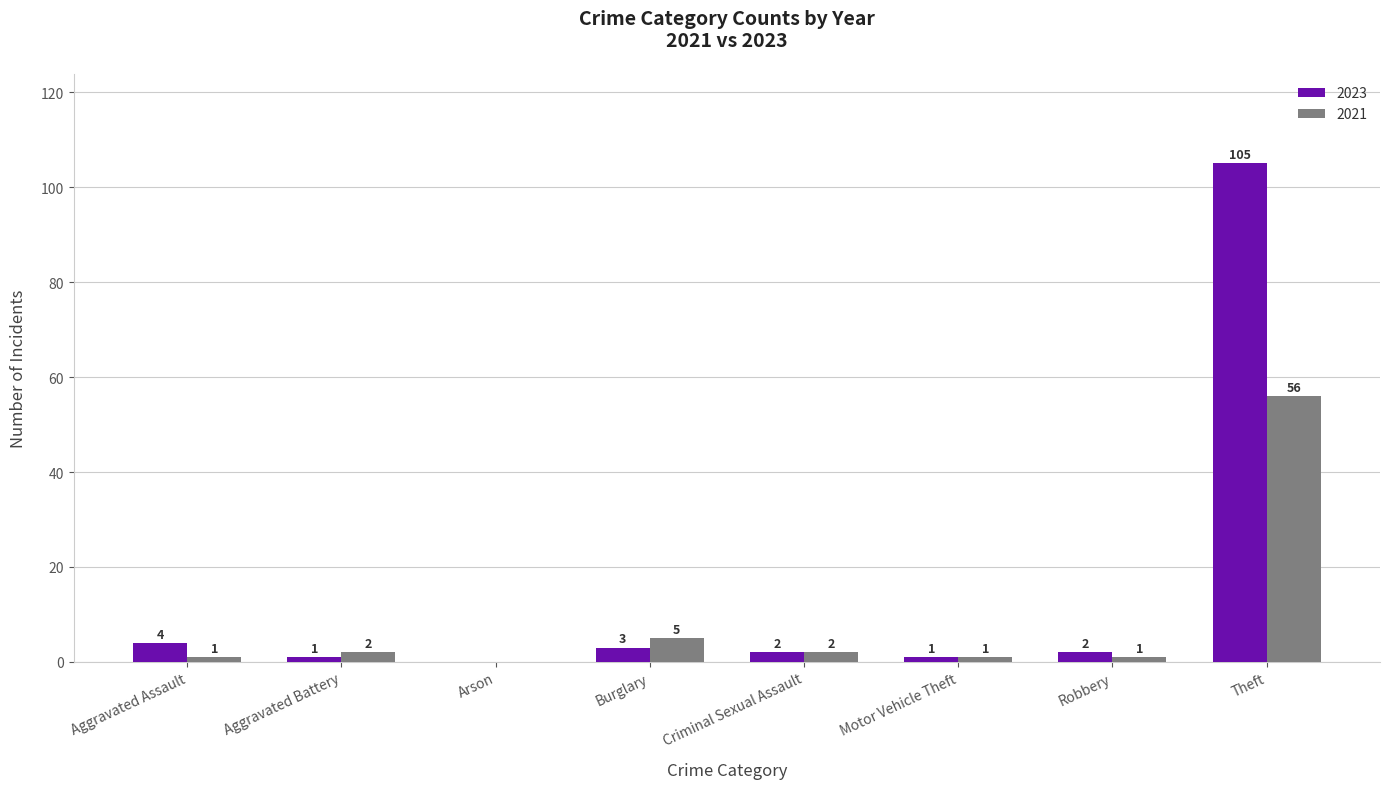

Reading right to left, transcribe all the data shown in this chart.

2023: Theft=105	Robbery=2	Motor Vehicle Theft=1	Criminal Sexual Assault=2	Burglary=3	Arson=0	Aggravated Battery=1	Aggravated Assault=4
2021: Theft=56	Robbery=1	Motor Vehicle Theft=1	Criminal Sexual Assault=2	Burglary=5	Arson=0	Aggravated Battery=2	Aggravated Assault=1